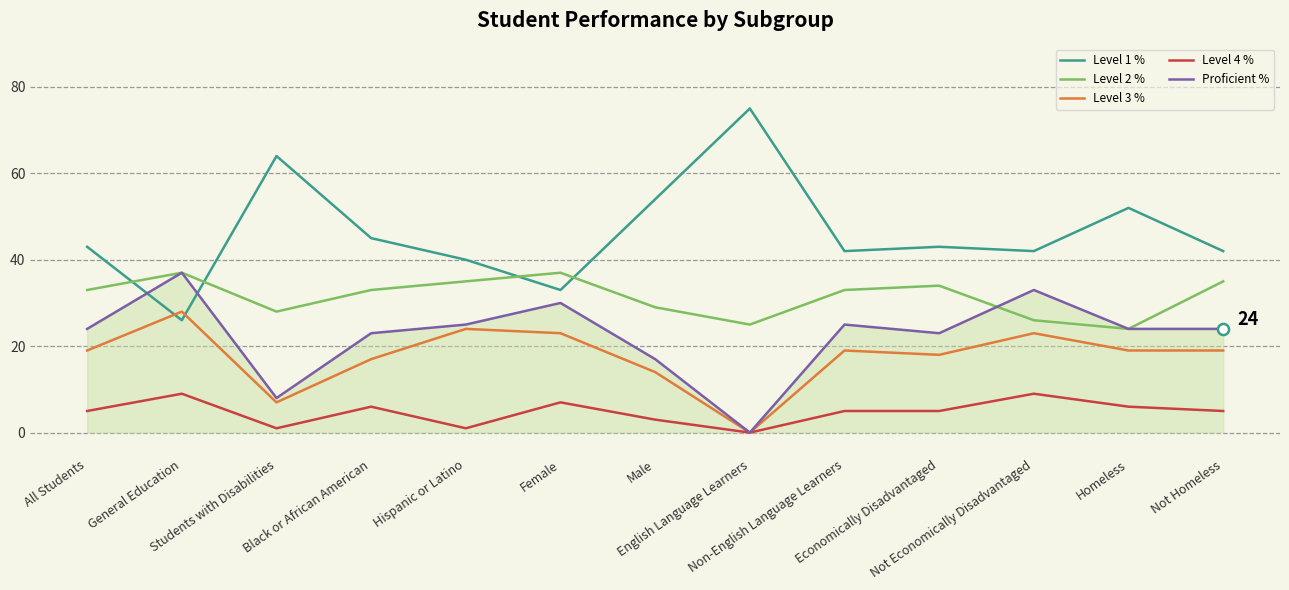

At which category does Level 2 % reach its first local valley?

Students with Disabilities